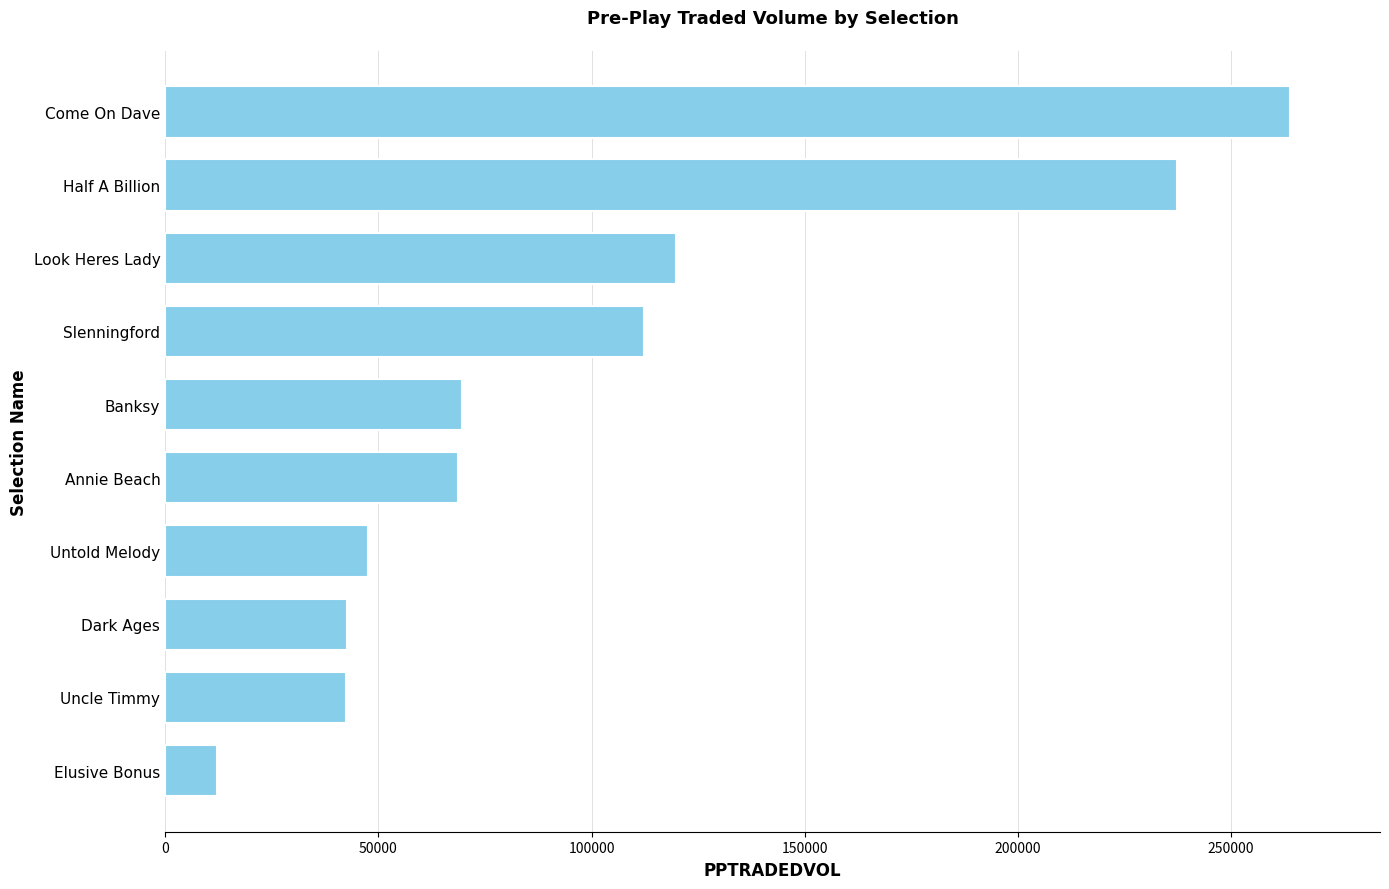

True or false: the data shows 171287.6 at Slenningford.

False